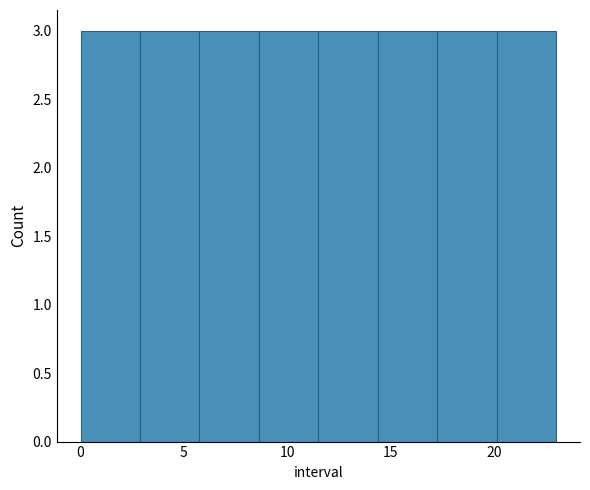

Reading left to right, list every bar in this chart as the range it spans on the x-axis followed by its height. Neither the bar edges nor the heights are printed on the chart, so give them approximately, as read against the axes.

0.0 to 3.0: 3
3.0 to 6.0: 3
6.0 to 8.5: 3
8.5 to 11.5: 3
11.5 to 14.5: 3
14.5 to 17.5: 3
17.5 to 20.0: 3
20.0 to 23.0: 3